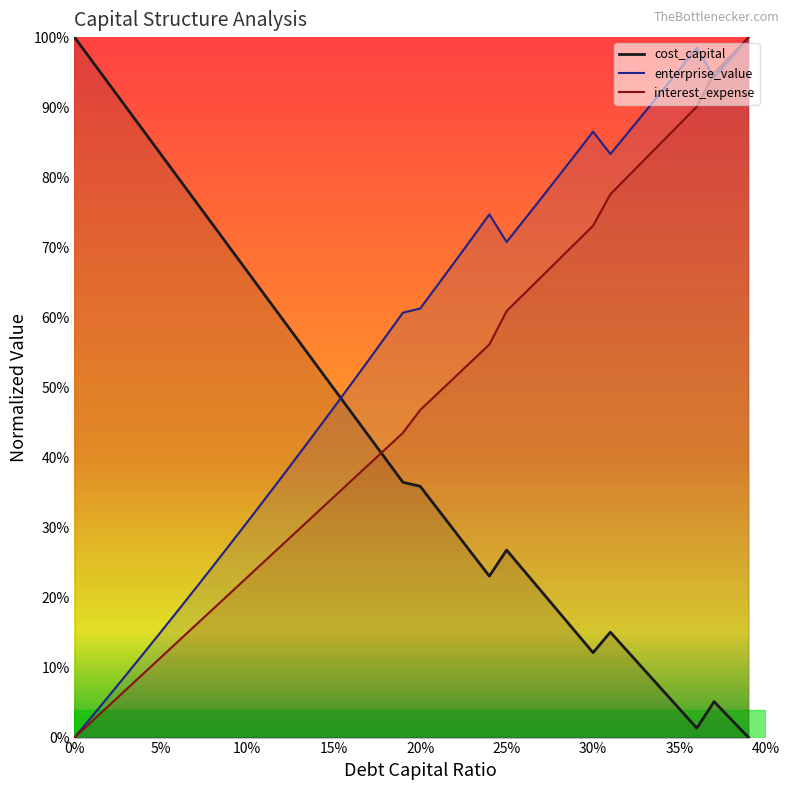

At how many categories does at least one series exceed 0?

40